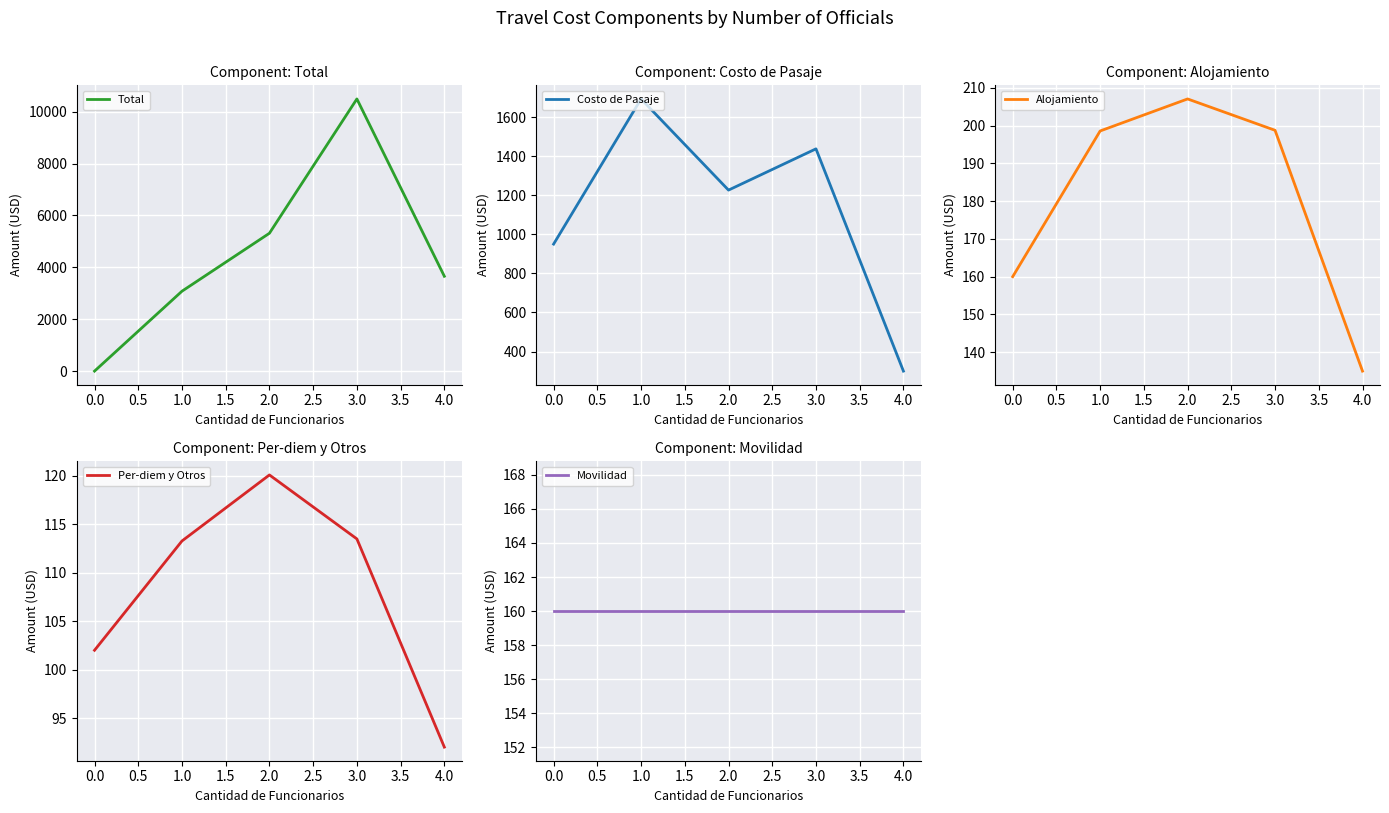

How many data points in Total are above 3656?

2